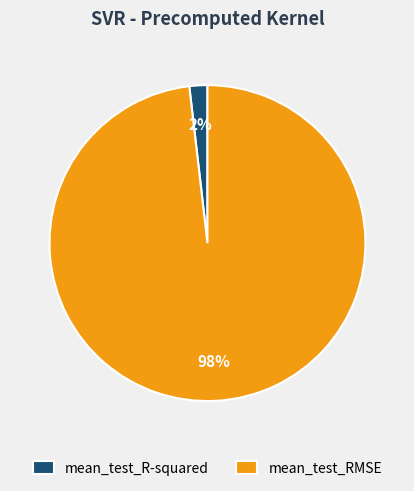

To the nearest percent, what is the combined percentage of mean_test_RMSE and mean_test_R-squared?

100%